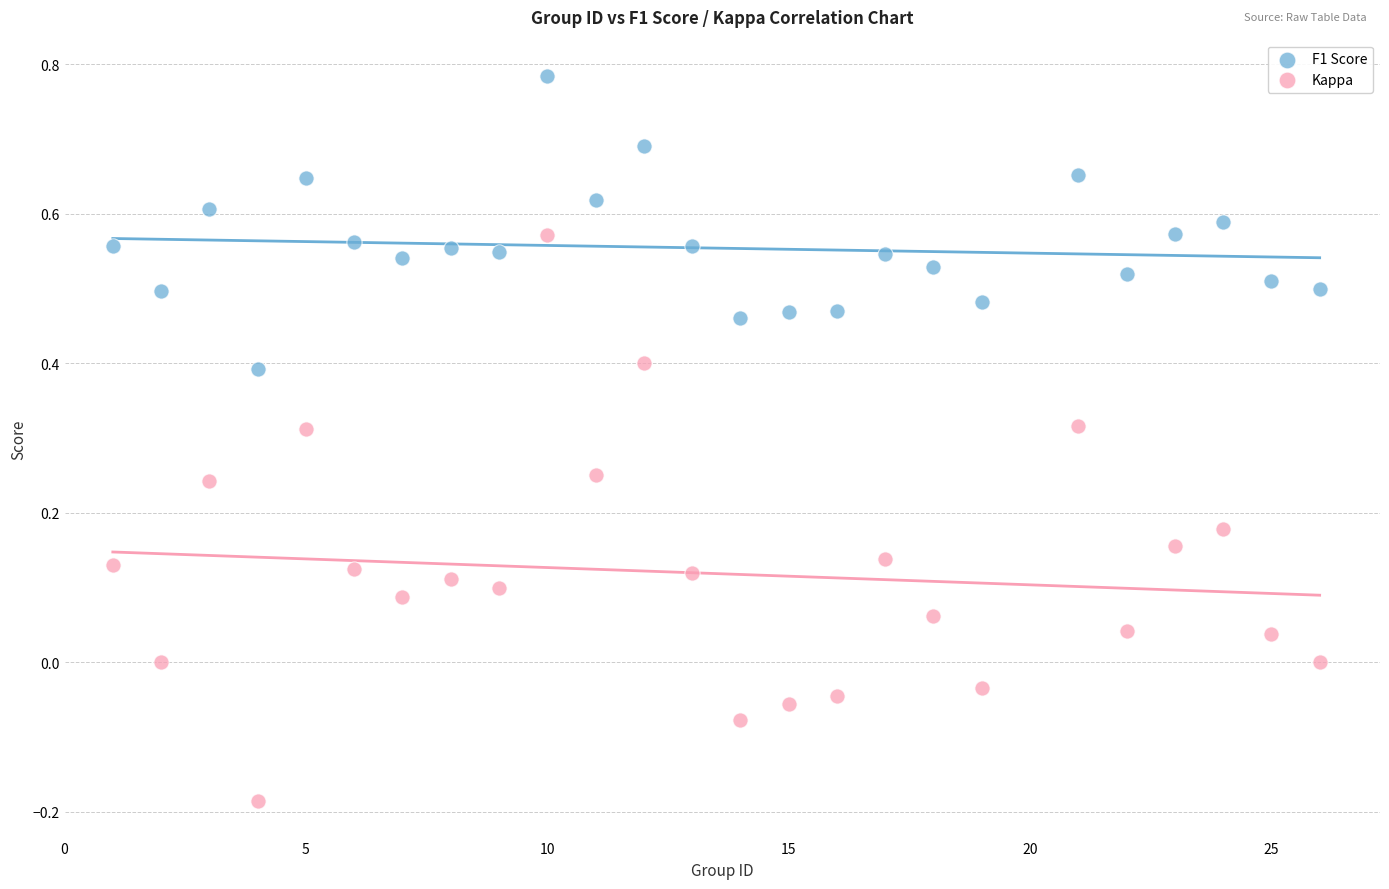

Which series reaches the maximum Y coordinate?

F1 Score